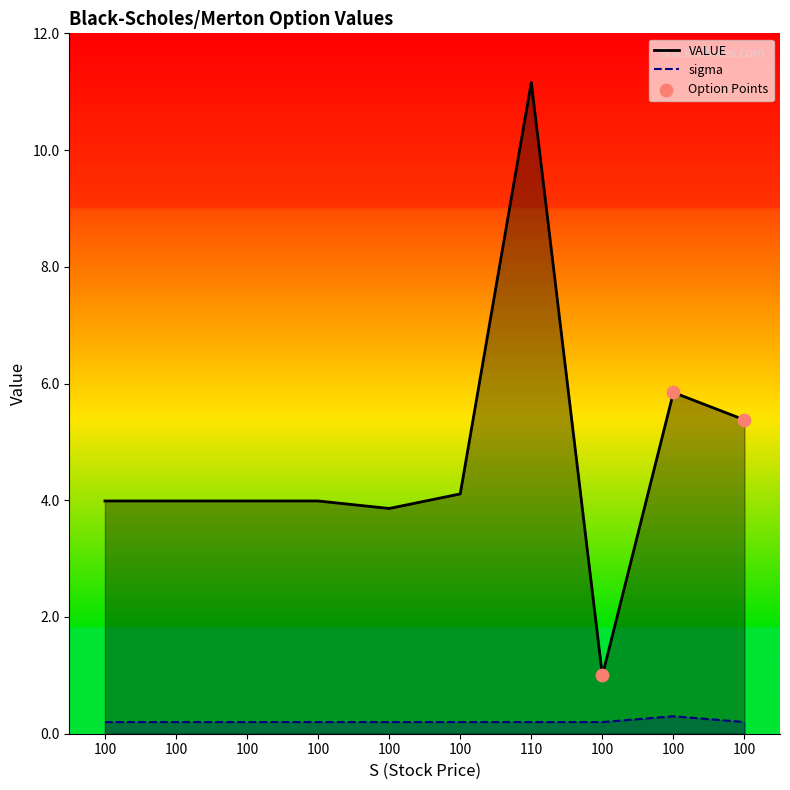

At which category is the sum across all series the highest?

110